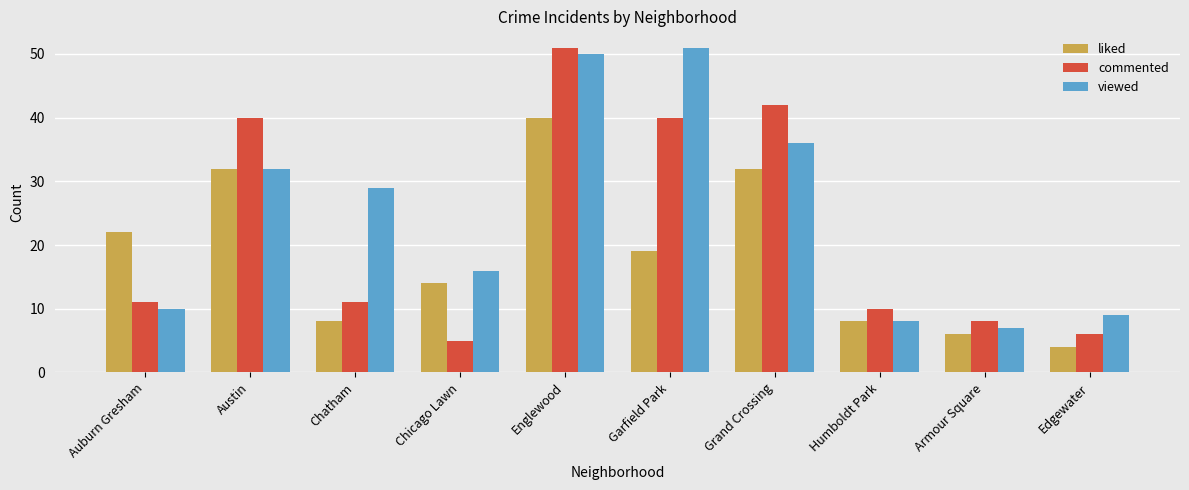

Rank the series at Auburn Gresham from lowest to highest value.

viewed, commented, liked